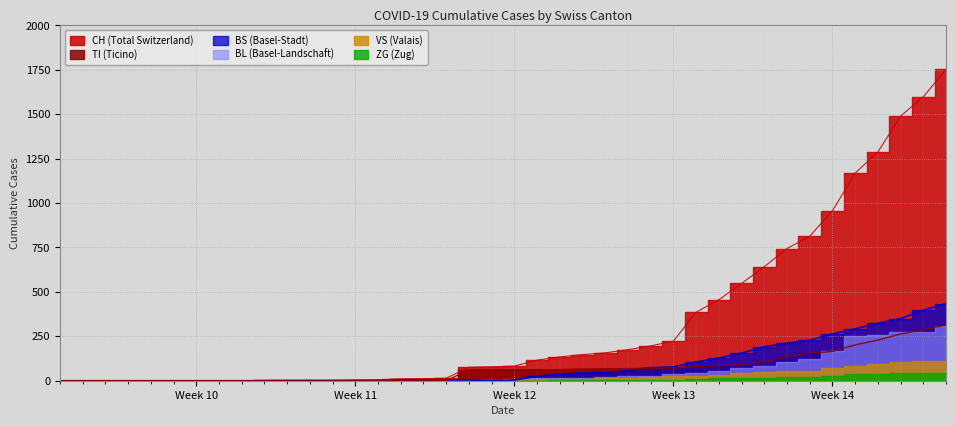

How many values in the TI series exceed 61?

19